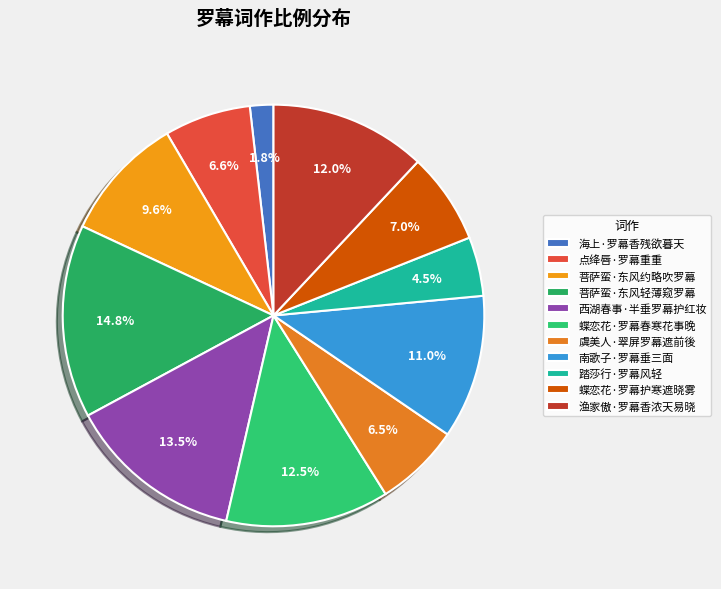

Does 南歌子·罗幕垂三面 account for over 50% of the chart?

No